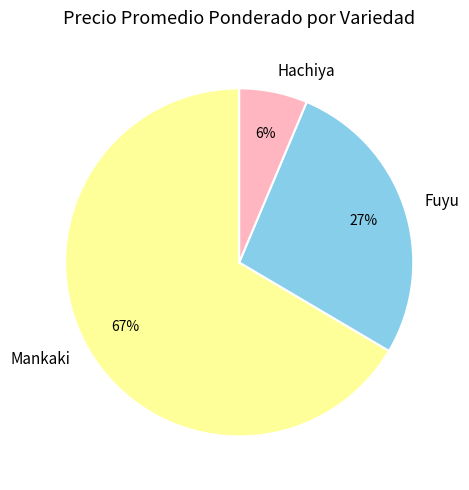

Between Mankaki and Fuyu, which is larger?

Mankaki